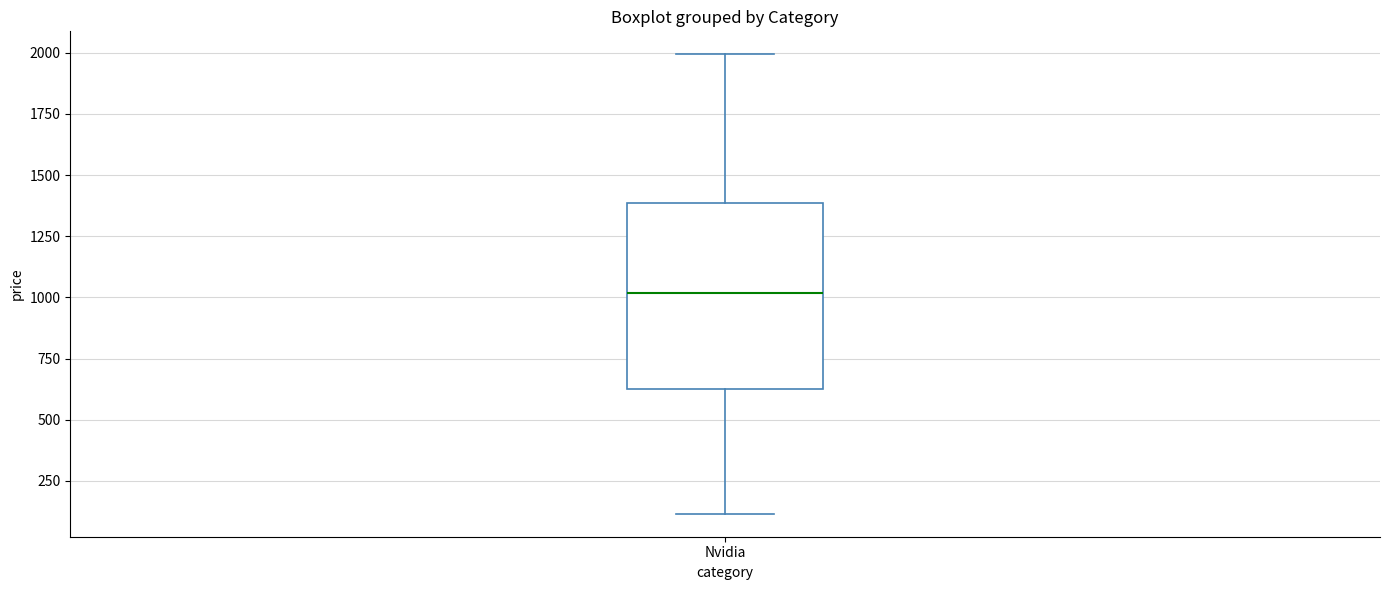

Read this box plot against the y-axis: the position of the median line, the range covered by the box, and the ends of both whiskers. The values are not printed on the chart, so give them approximately, as read against the axis.

median 1000, box 600 to 1400, whiskers 100 to 2000